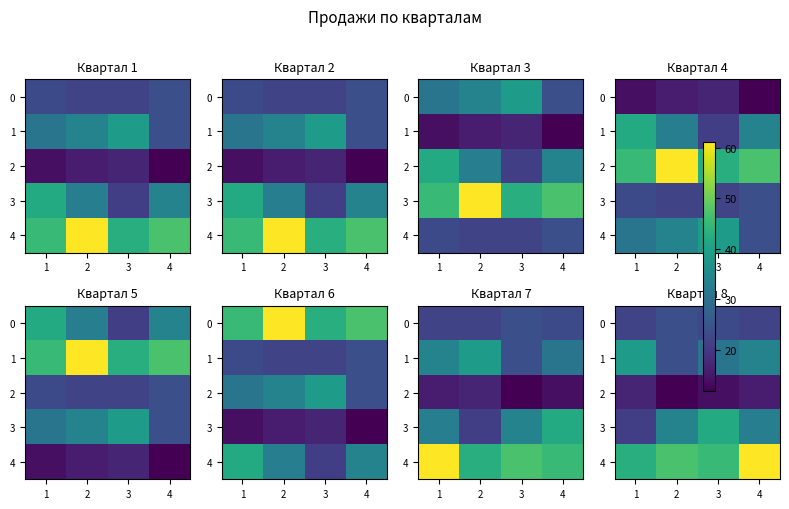

Which has a higher value, 2 or 4?

2